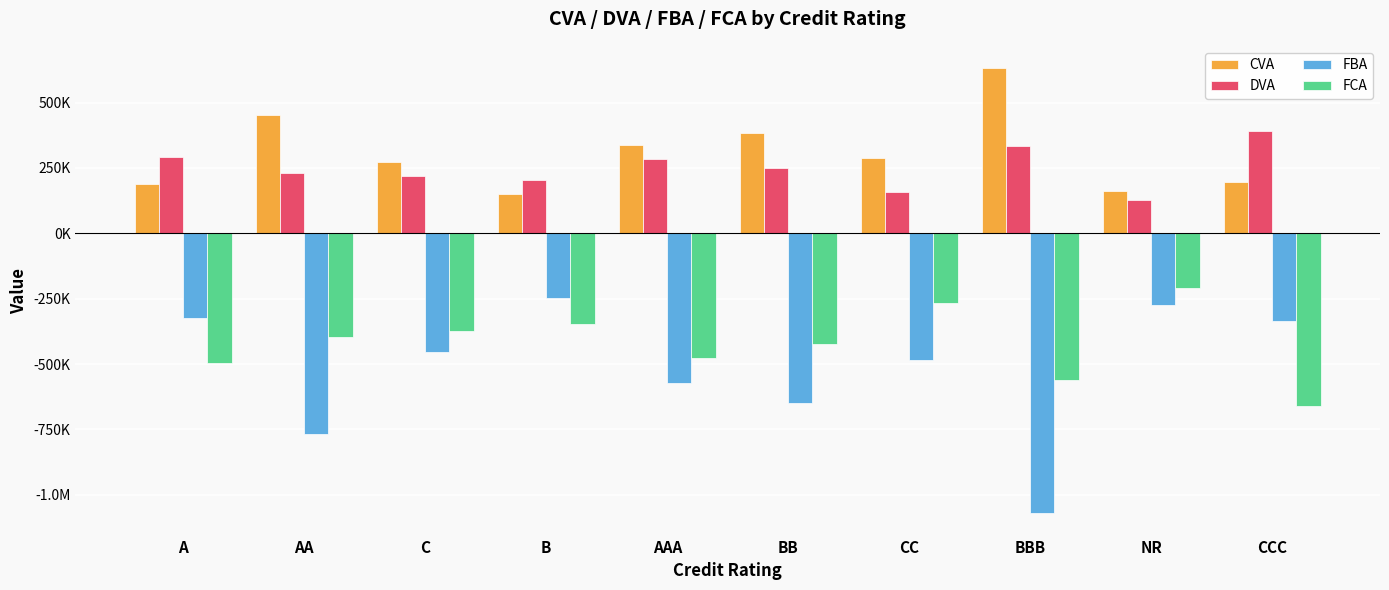

What are all the series names shown in the legend?

CVA, DVA, FBA, FCA